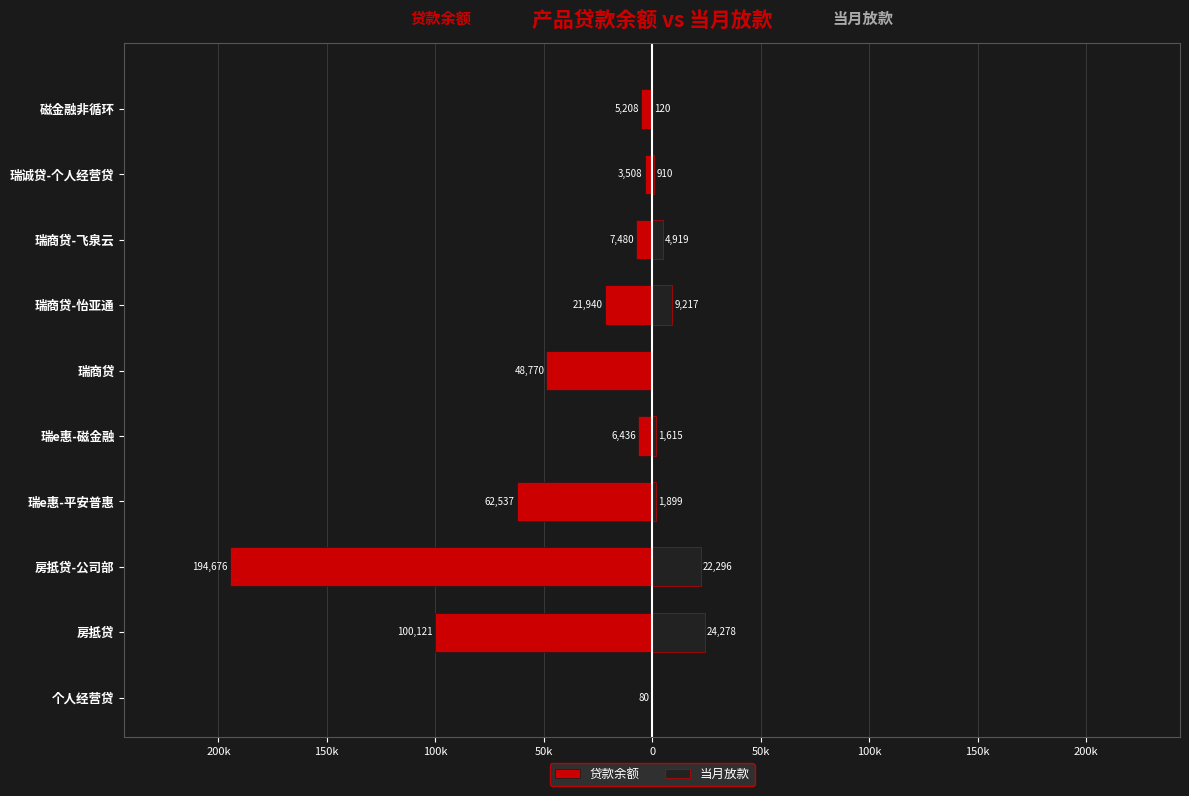

Reading left to right, list all the values displayed in this chart.

贷款余额: -80.5	-100121.0	-194676.3	-62536.9	-6435.7	-48770.4	-21939.5	-7480.3	-3508.0	-5208.0
当月放款: 0.0	24278.0	22295.5	1899.3	1615.1	0.0	9216.8	4918.9	910.0	120.0